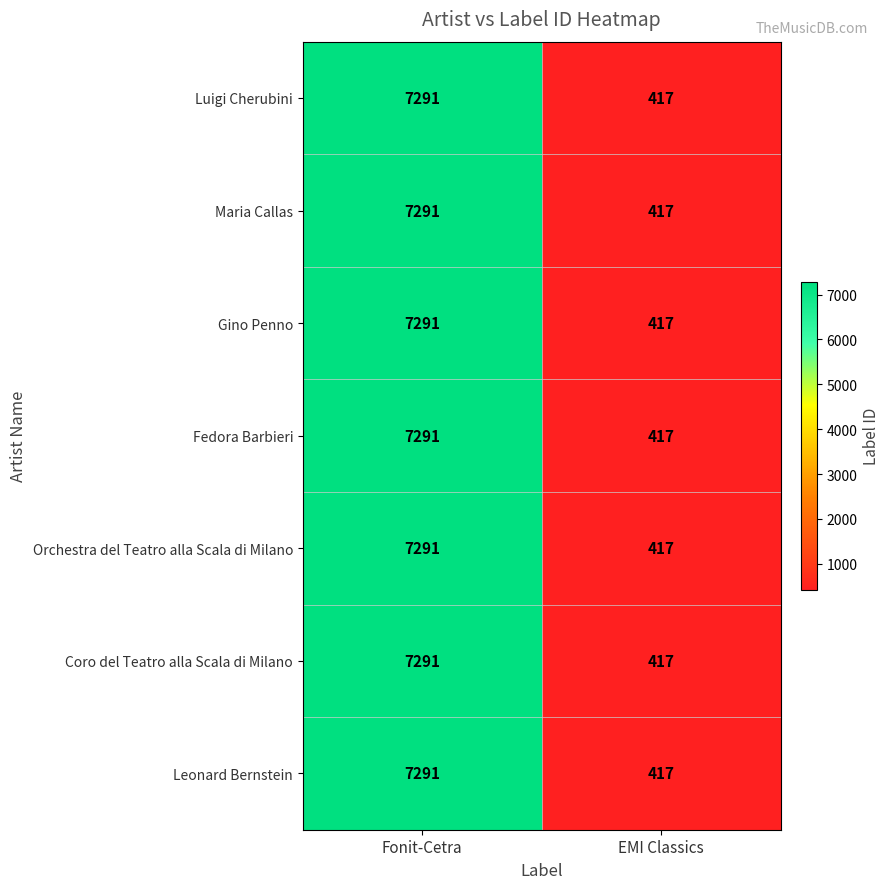

How many distinct data groups are displayed?

7